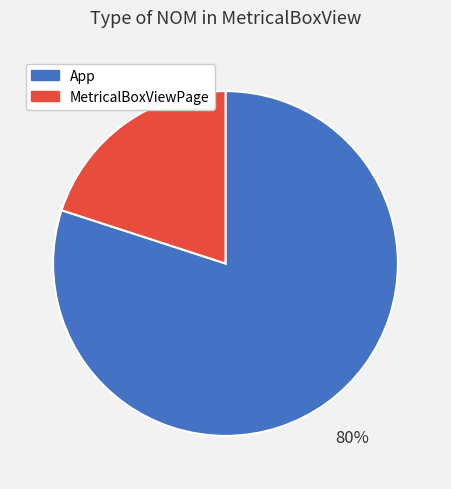

How many slices are in this pie chart?

2